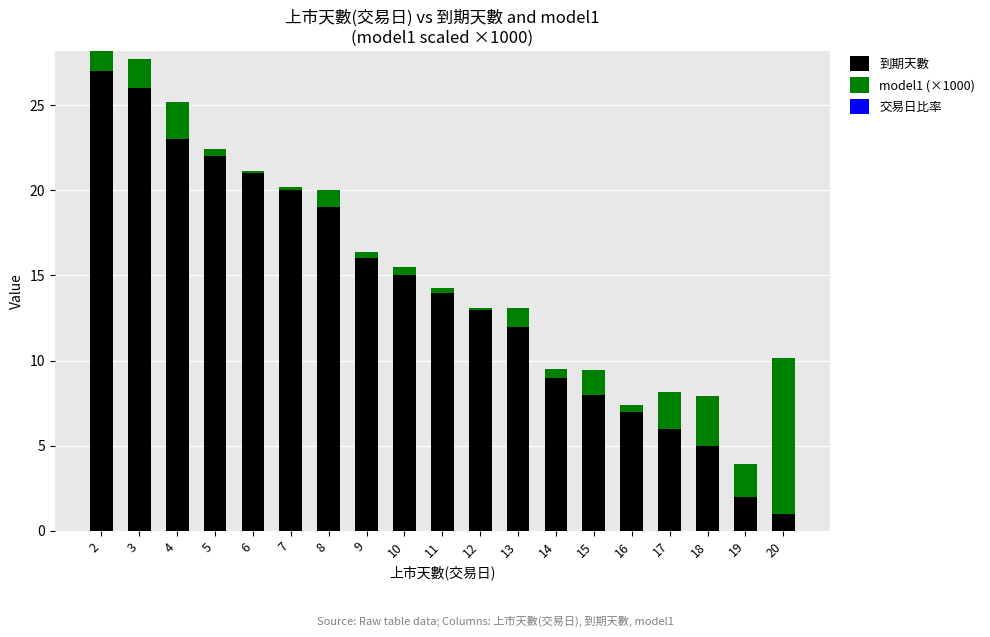

What is the highest value of the 到期天數 series?

27.0